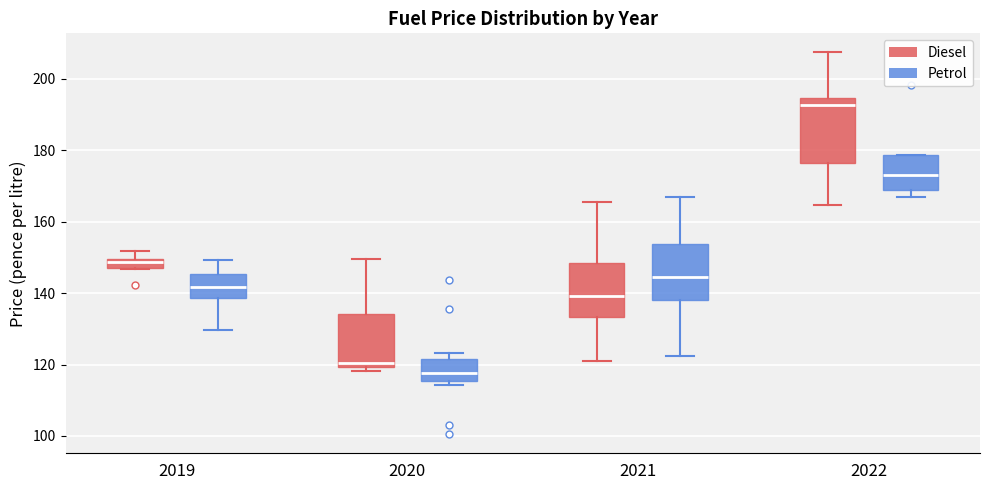

Which box's median line is the highest?

2022 (Diesel)